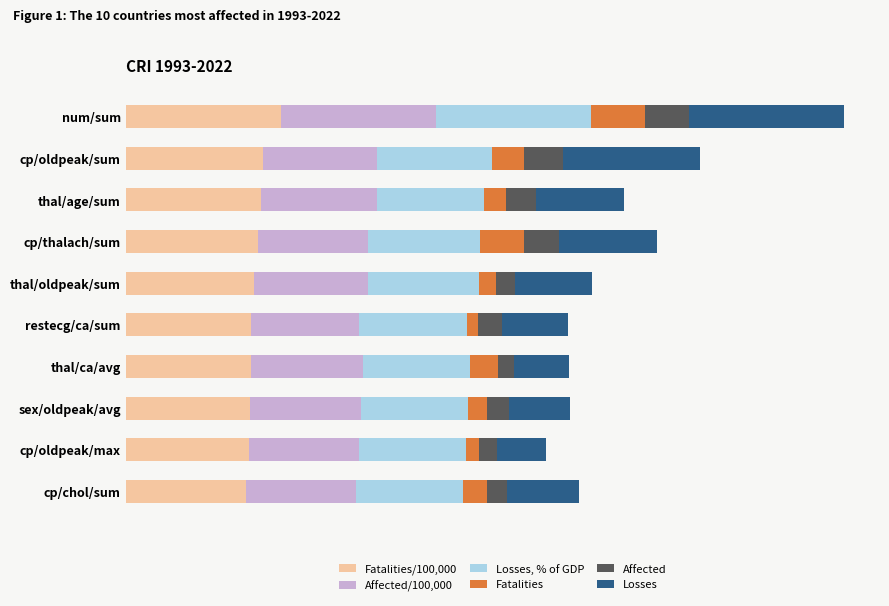

What is the value of the Affected bar at the 2nd from the left?

0.3